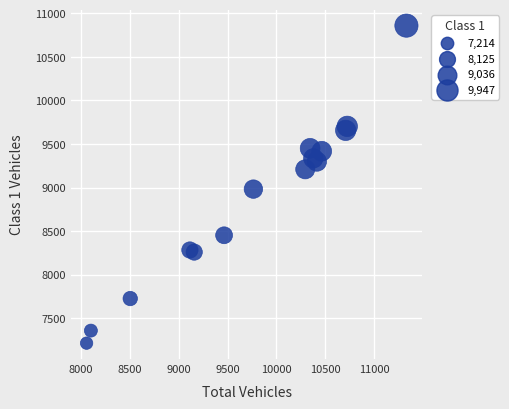

What Y value in the scatter plot is closest to 9036?

8982